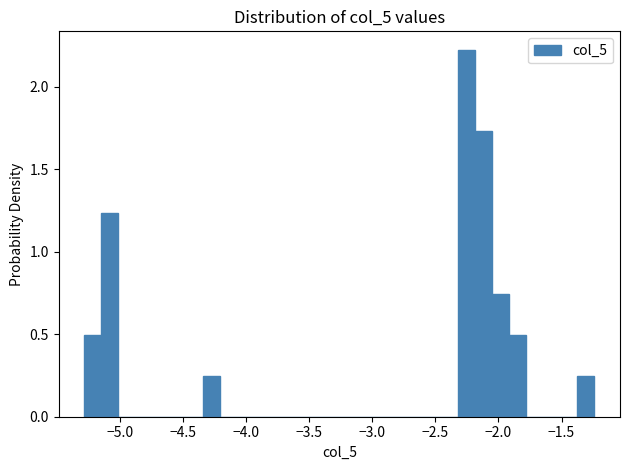

Read against the x-axis, roughly where is the centre of the tallest bar?

-2.25